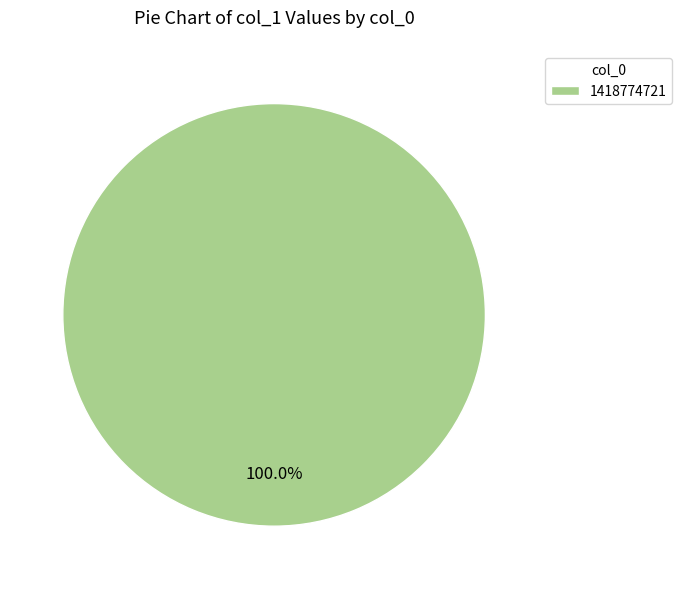

Which category accounts for the majority?

1418774721